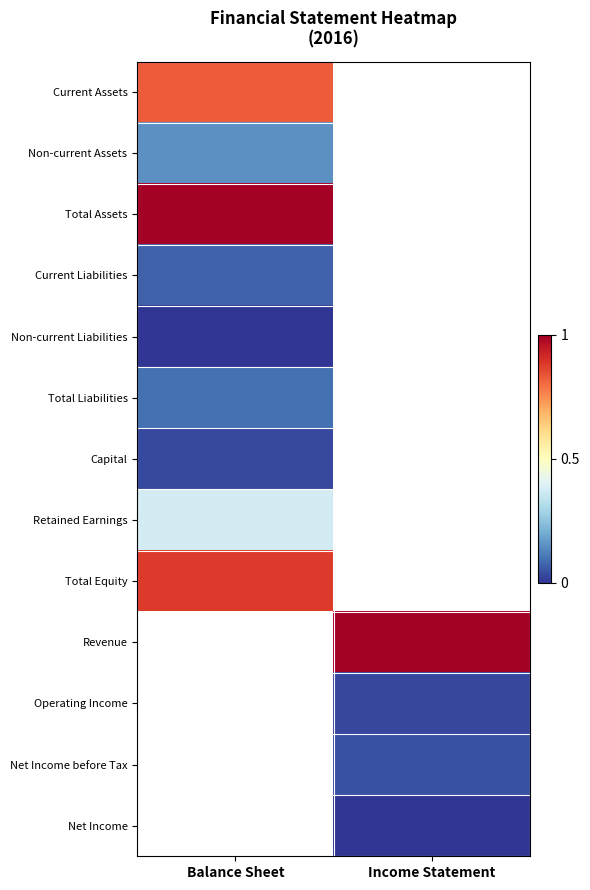

What is the highest value of the Total Equity series?

0.9